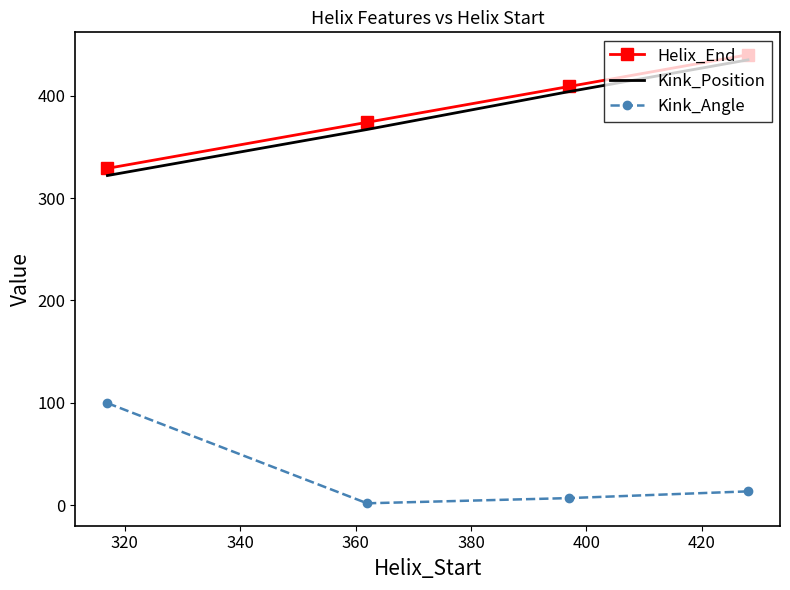

True or false: Kink_Position and Helix_End cross at least once.

False